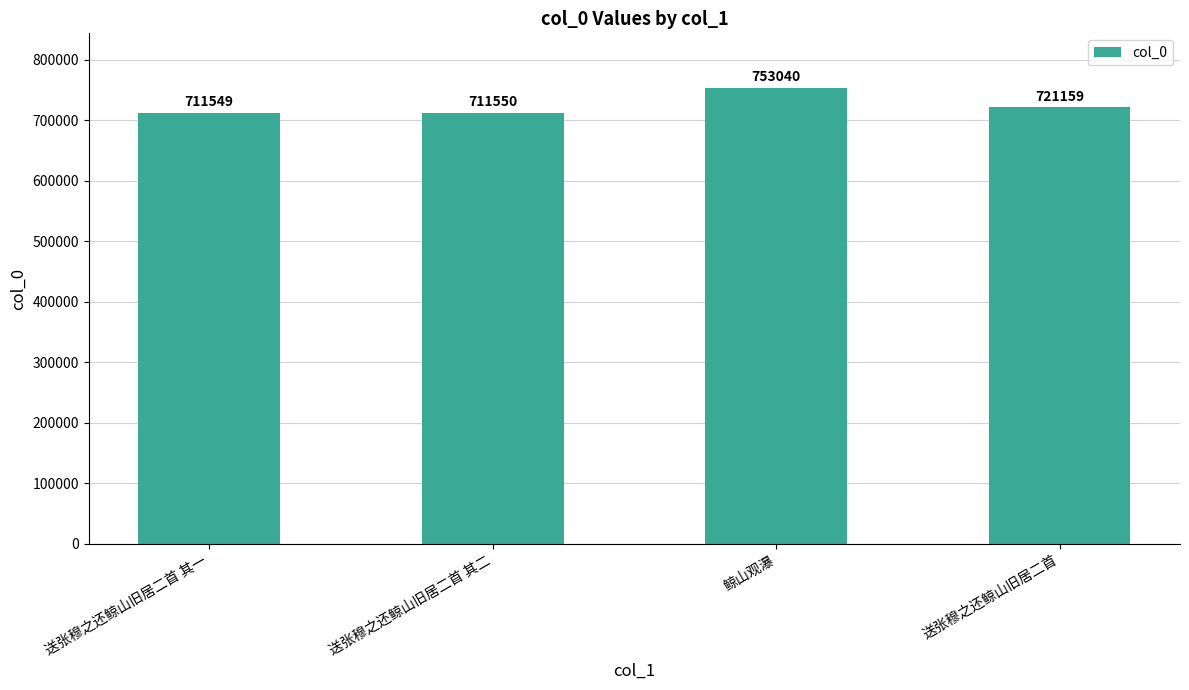

What is the difference between the values at 鲸山观瀑 and 送张穆之还鲸山旧居二首?

31881